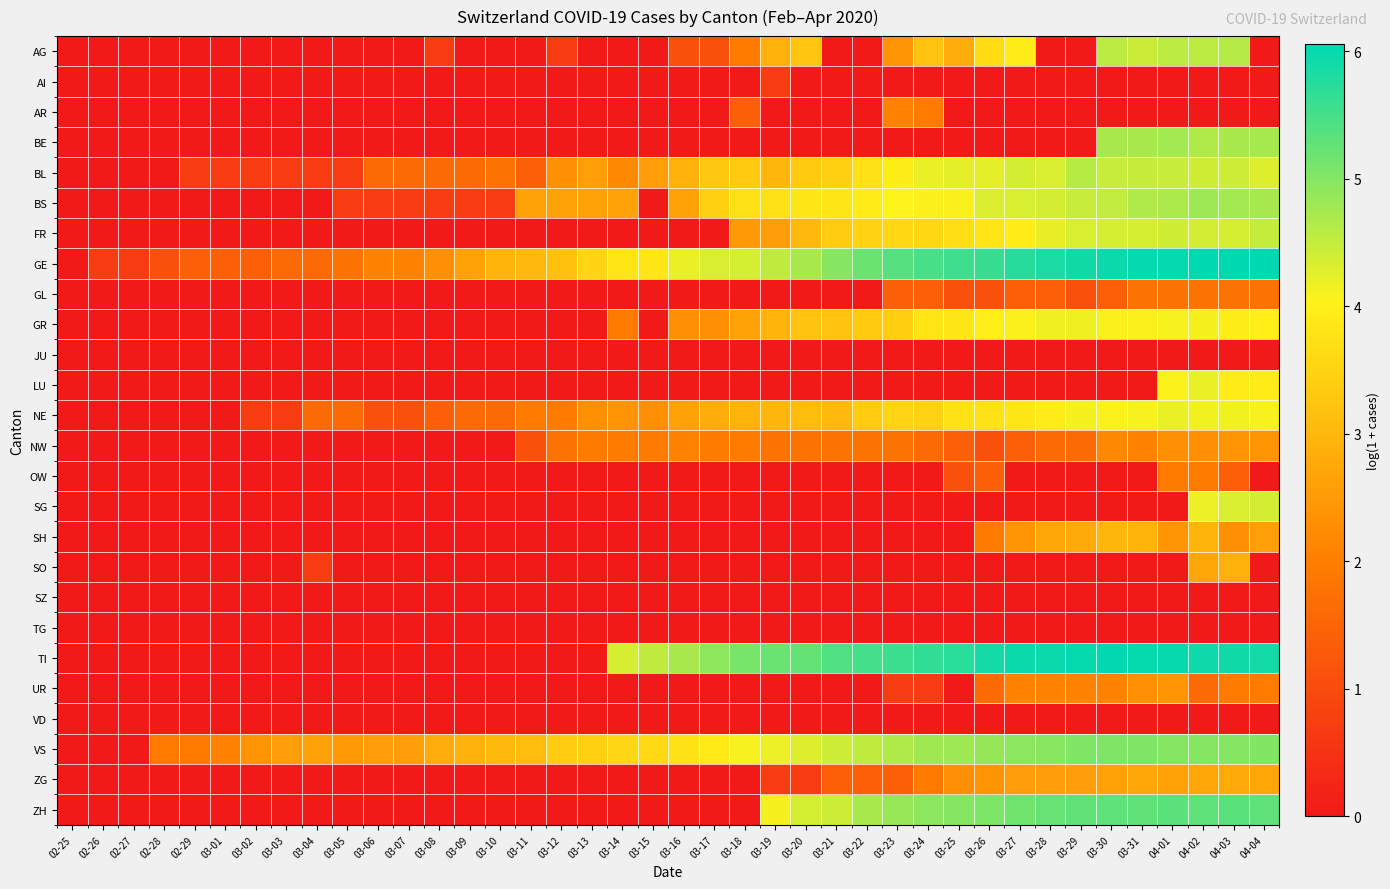

How many series are shown in this chart?

26